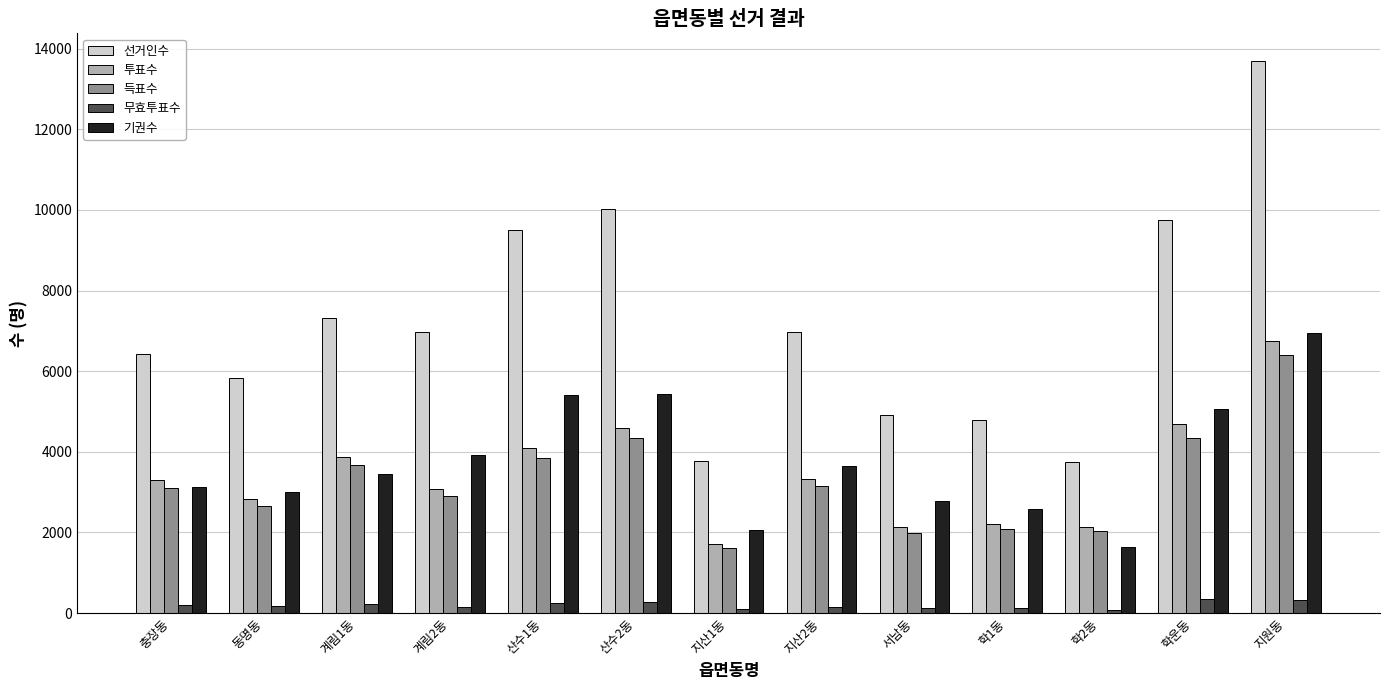

Which series has the largest range (max minus min)?

선거인수